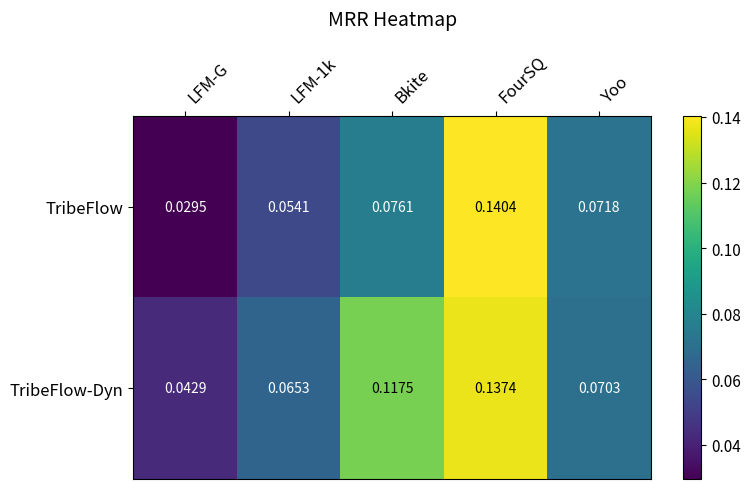

At which label is TribeFlow-Dyn closest to 0?

LFM-G